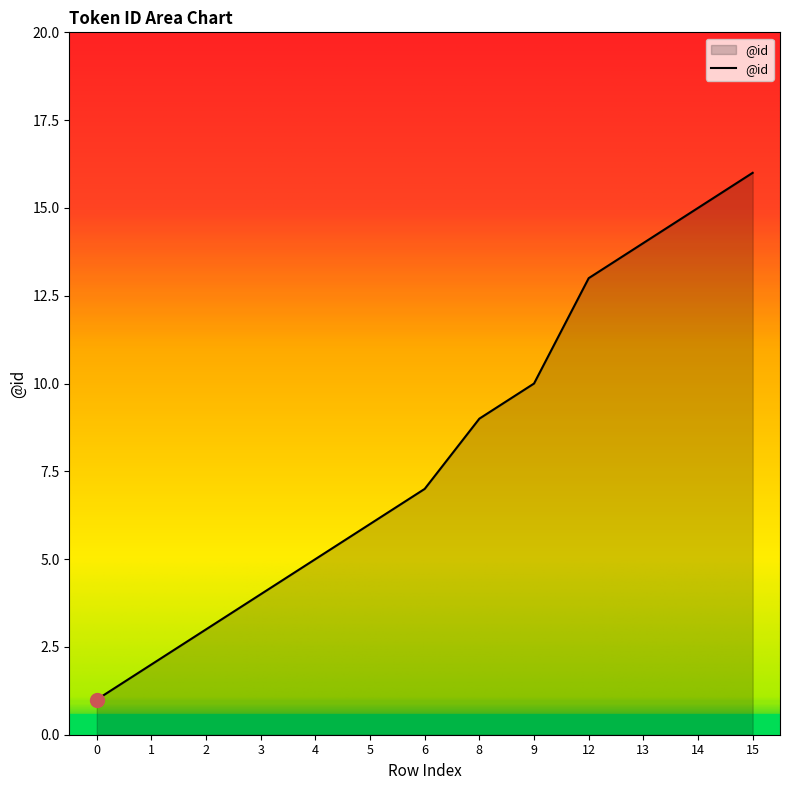

Is it true that the value at 8 is 9?

True